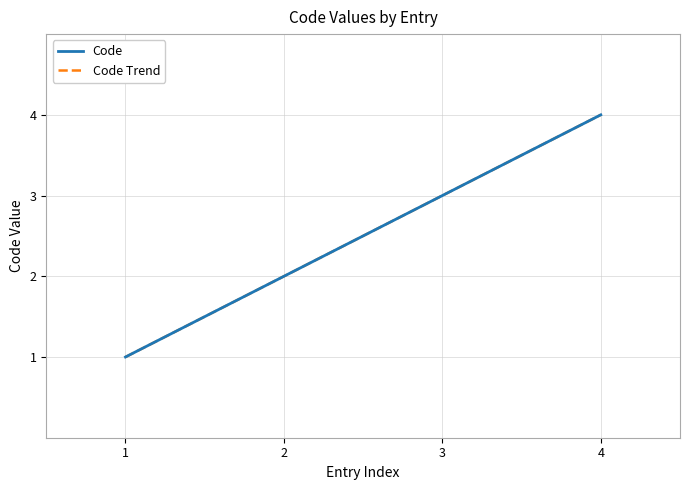

True or false: Code has more than 0 points higher than both neighbors.

False